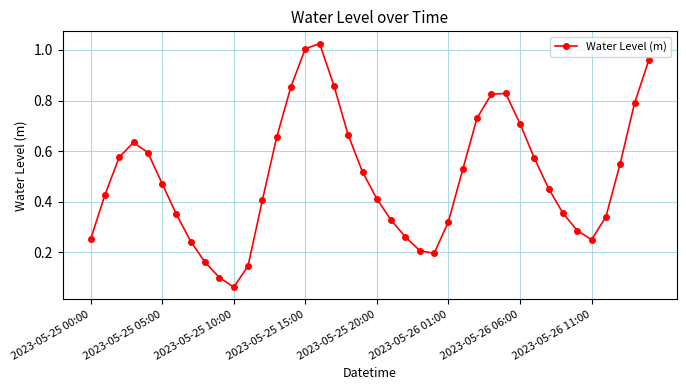

True or false: there are more than 2 points higher than both neighbors.

True